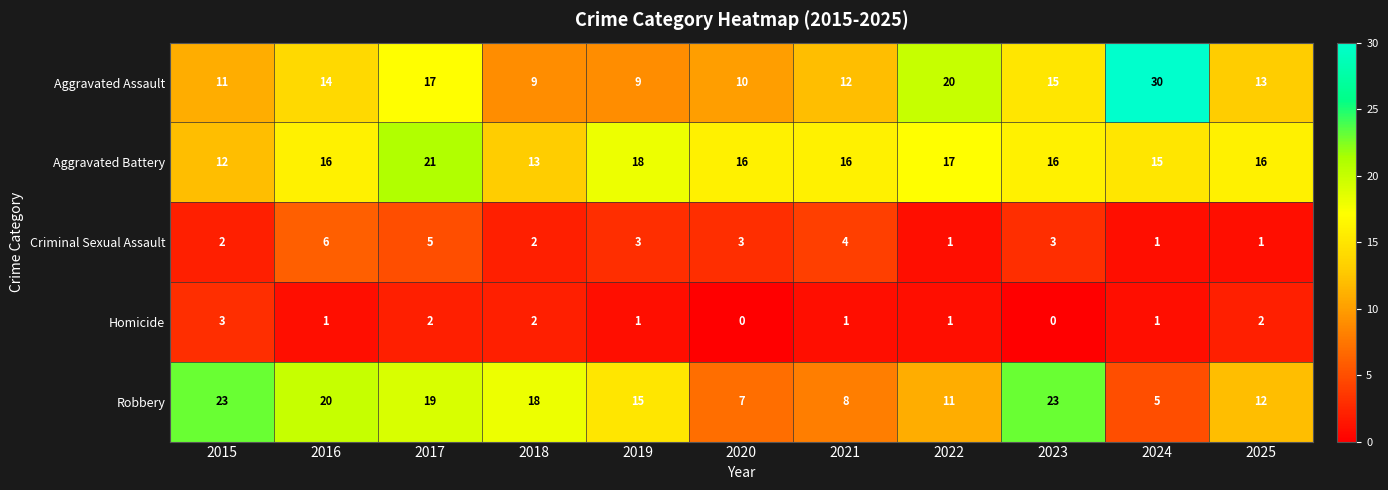

How many Criminal Sexual Assault values are between 1 and 4?

9